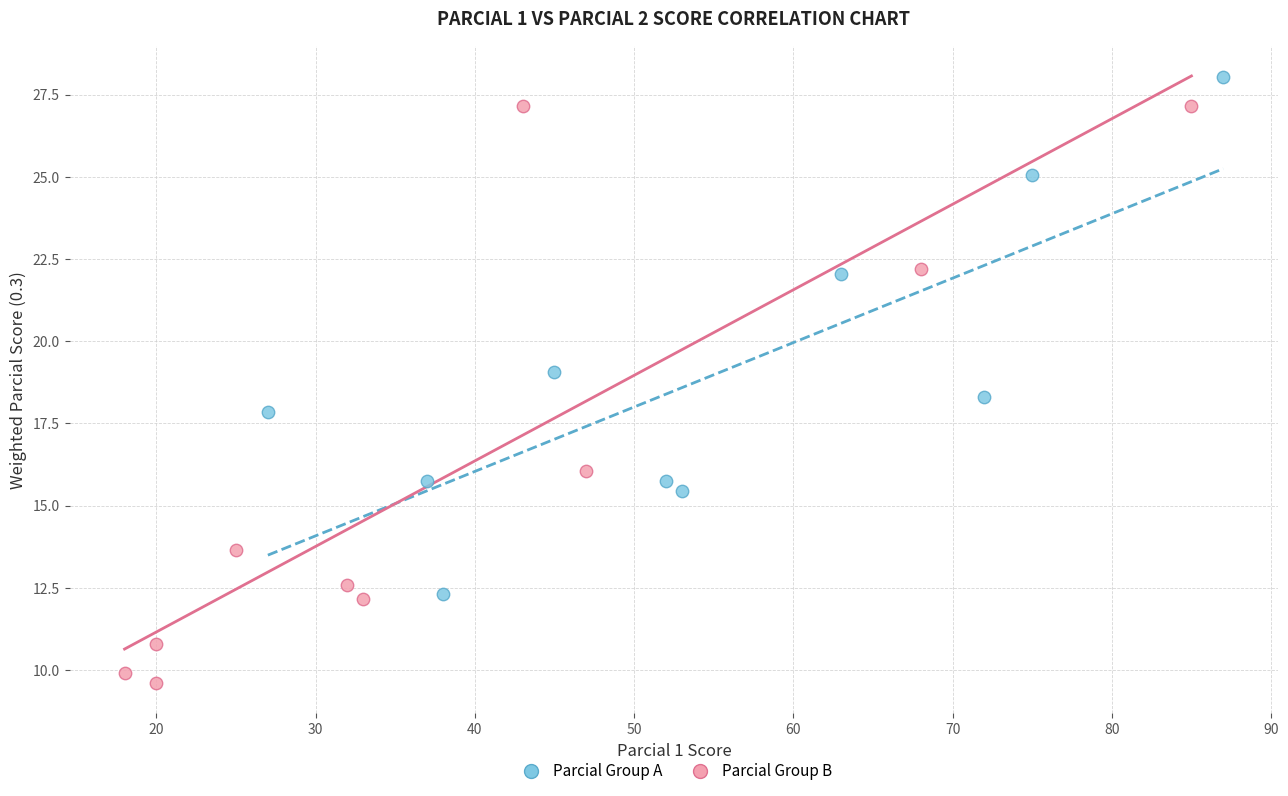

Which series has the largest Y range (max minus min)?

Parcial Group B